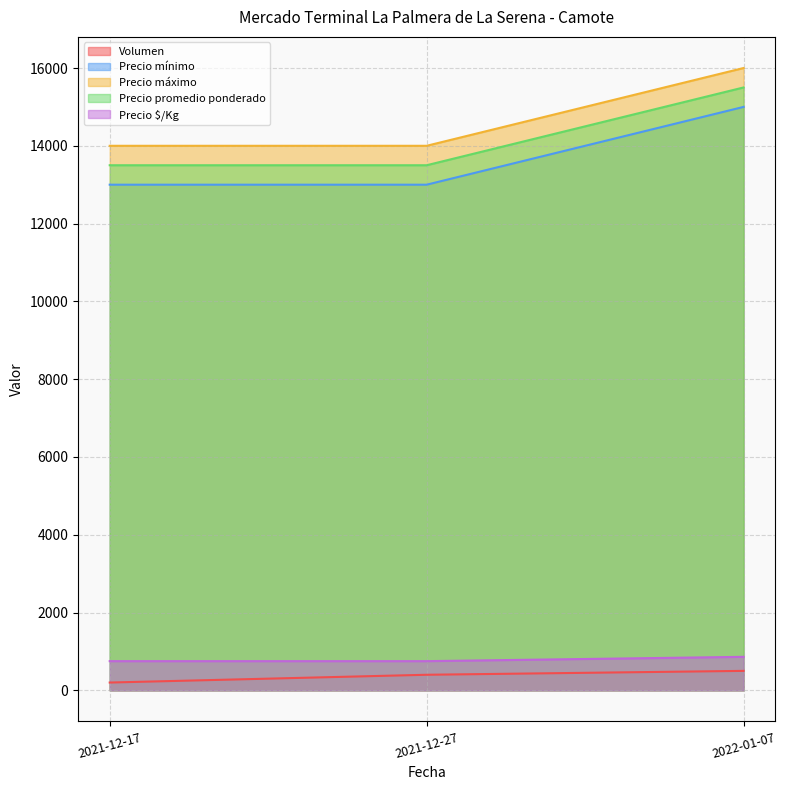

Between 2021-12-17 and 2022-01-07, which series saw the biggest shift?

Precio mínimo